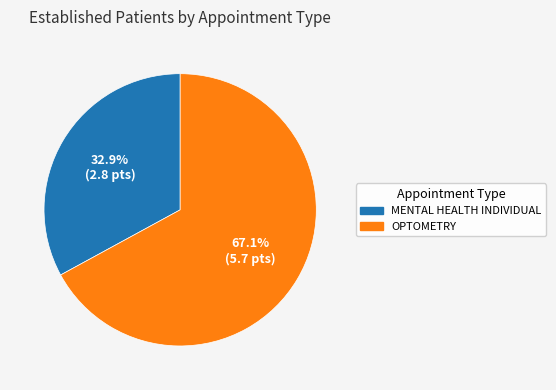

To the nearest percent, what is the combined percentage of MENTAL HEALTH INDIVIDUAL and OPTOMETRY?

100%